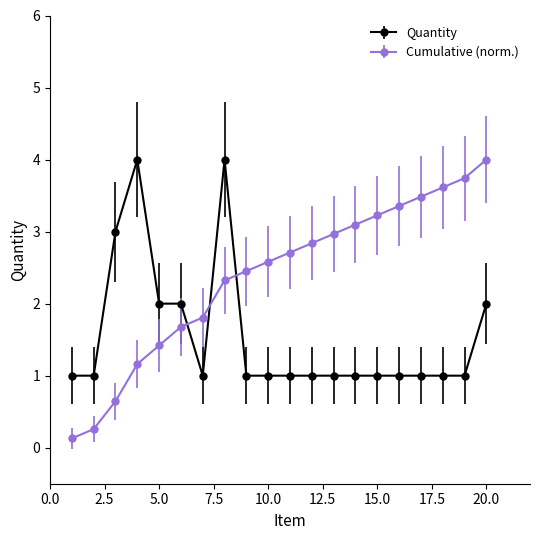

True or false: Quantity has more than 1 points higher than both neighbors.

True